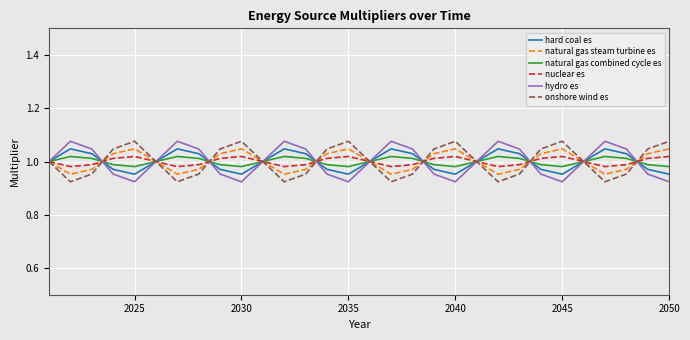

What are all the series names shown in the legend?

hard coal es, natural gas steam turbine es, natural gas combined cycle es, nuclear es, hydro es, onshore wind es